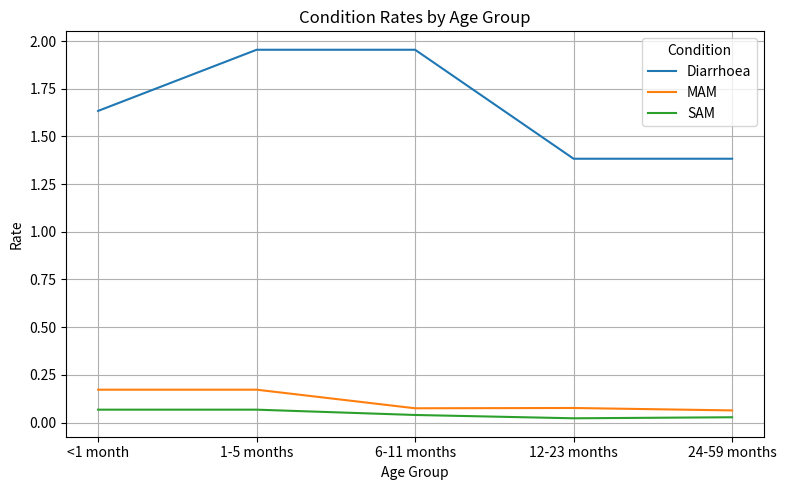

The MAM series shows 0.0 at <1 month. True or false?

False